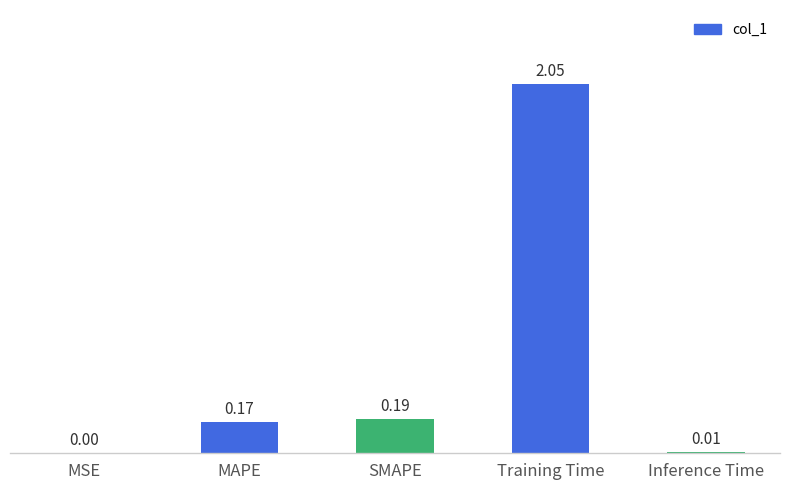

What is the sum of the values at Inference Time and Training Time?

2.1